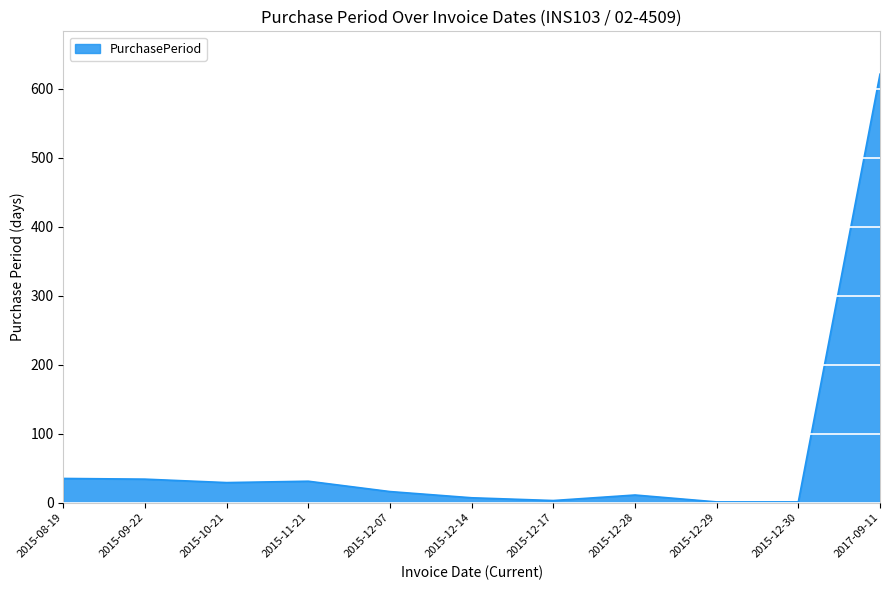

What is the ratio of the value at 2015-10-21 to the value at 2015-09-22?

0.9